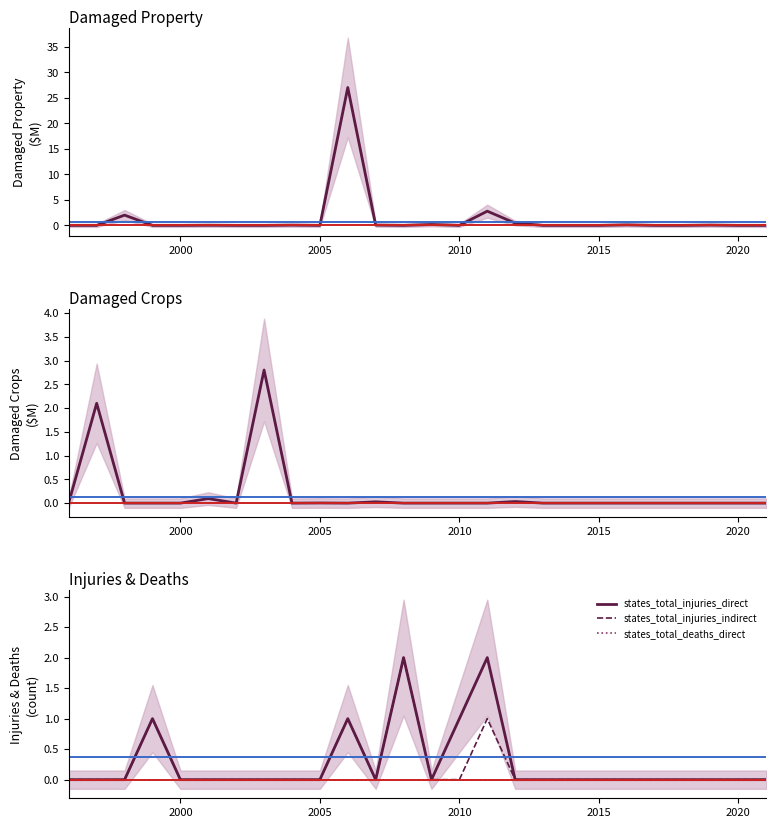

True or false: states_total_deaths_direct has a value of 0 at 2015.

True